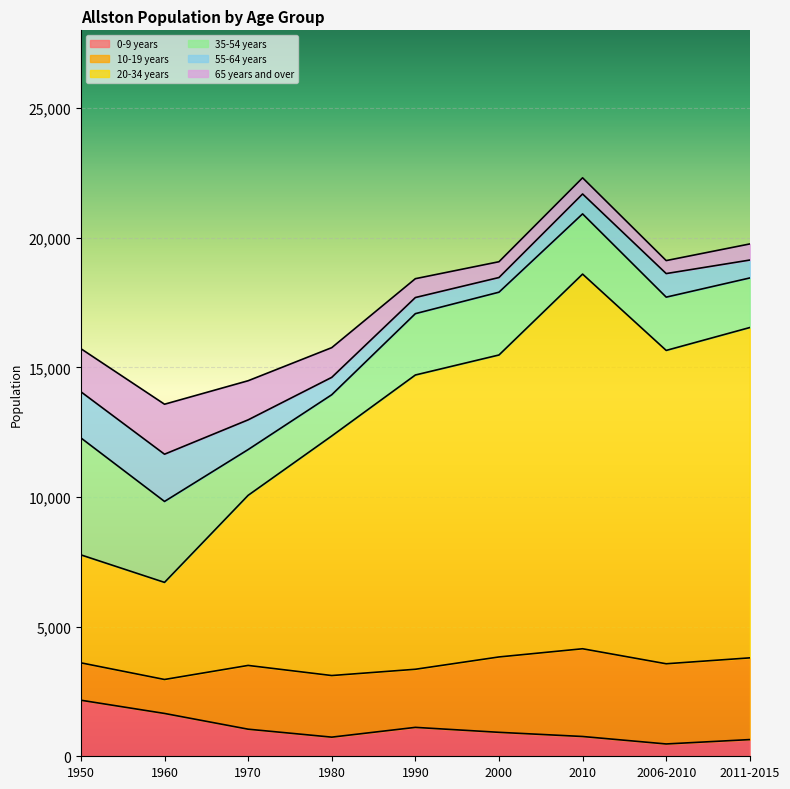

Reading left to right, list all the values displayed in this chart.

0-9 years: 2162	1652	1045	738	1115	924	763	475	644
10-19 years: 1442	1310	2459	2376	2241	2907	3384	3093	3152
20-34 years: 4164	3745	6561	9241	11350	11647	14451	12086	12741
35-54 years: 4511	3122	1765	1590	2366	2422	2322	2055	1912
55-64 years: 1780	1822	1146	670	622	566	768	909	691
65 years and over: 1662	1928	1509	1146	727	609	624	501	621